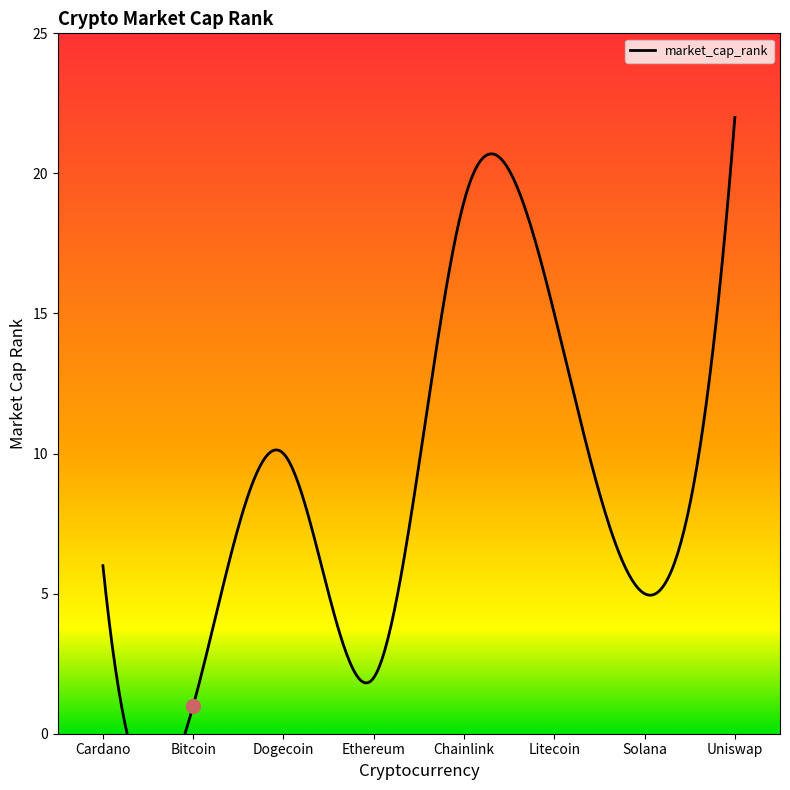

How many points are lower than both their immediate neighbors (excluding endpoints)?

3